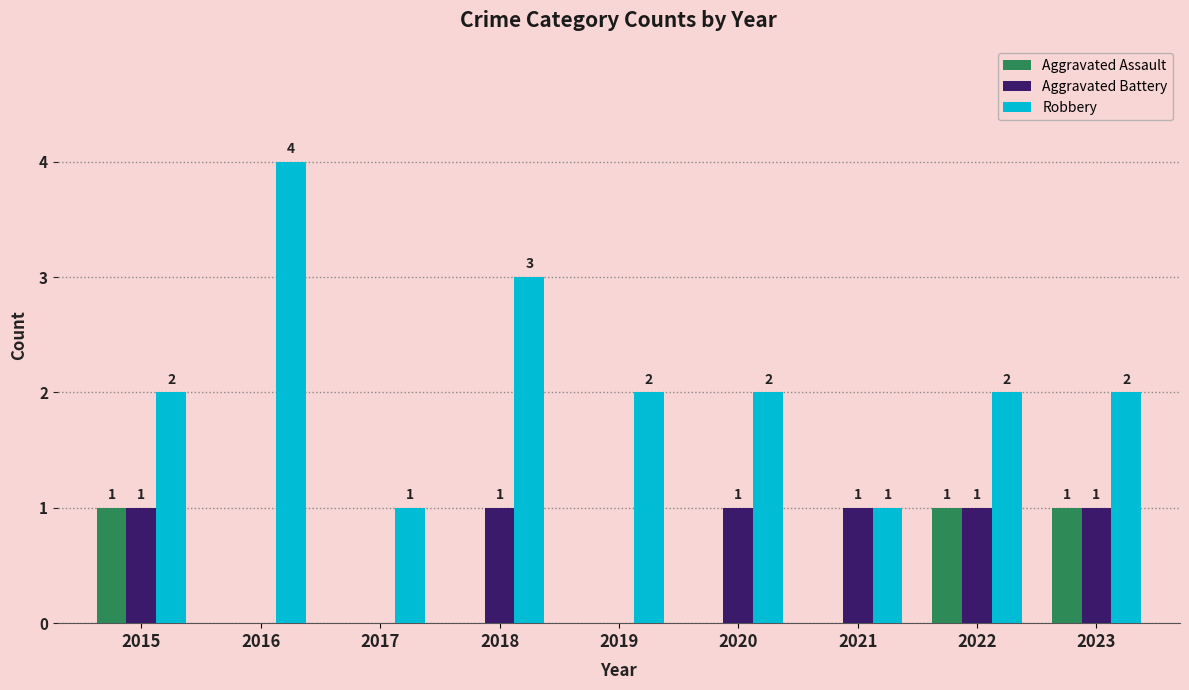

What is the greatest value displayed?

4